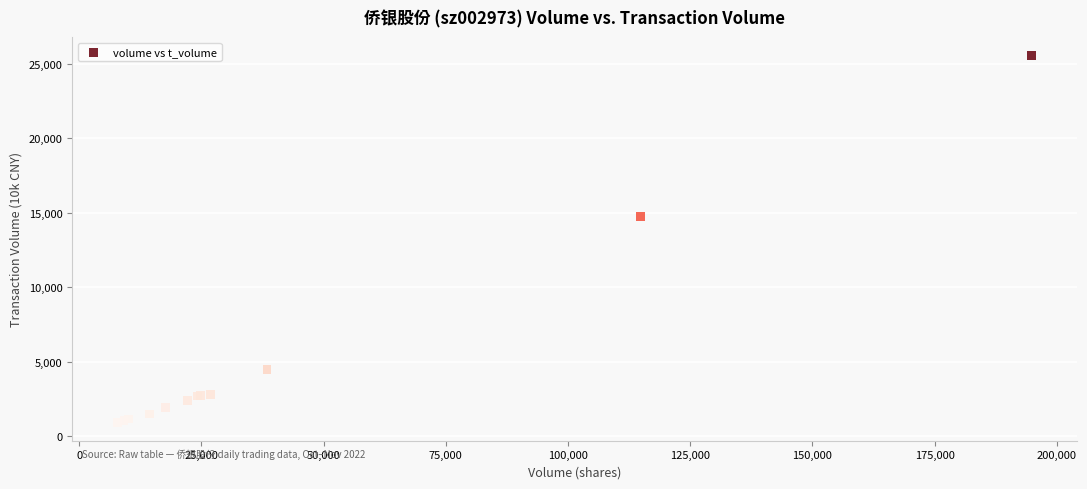

What Y value in the scatter plot is closest to 13234?

14747